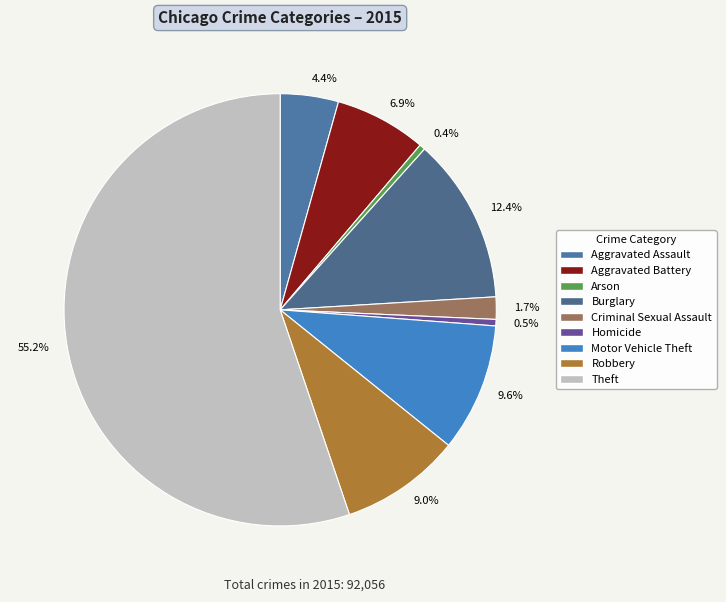

Between Burglary and Criminal Sexual Assault, which is larger?

Burglary